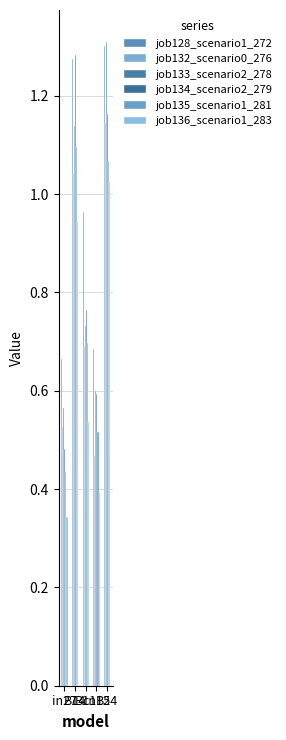

Reading right to left, what are all the values shown in this chart?

job128_scenario1_272: B54=1.3	cn12=0.7	B11=1.0	B14=1.3	in27=0.7
job132_scenario0_276: B54=1.1	cn12=0.5	B11=0.7	B14=1.0	in27=0.5
job133_scenario2_278: B54=1.3	cn12=0.6	B11=0.7	B14=1.1	in27=0.6
job134_scenario2_279: B54=1.2	cn12=0.6	B11=0.8	B14=1.3	in27=0.5
job135_scenario1_281: B54=1.1	cn12=0.5	B11=0.7	B14=1.1	in27=0.4
job136_scenario1_283: B54=1.0	cn12=0.4	B11=0.5	B14=0.9	in27=0.3